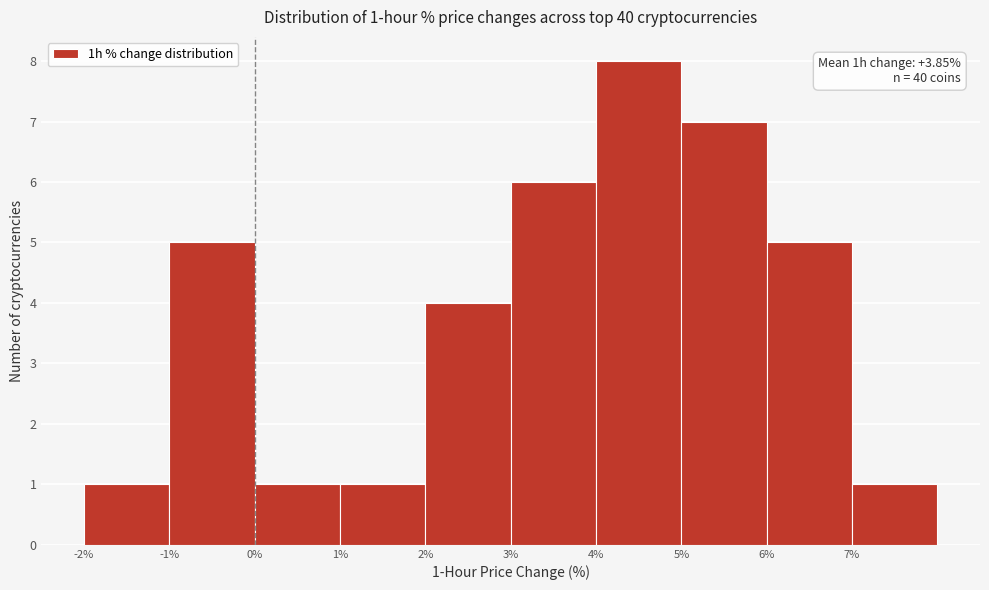

Which range on the x-axis has the tallest bar?

4 to 5